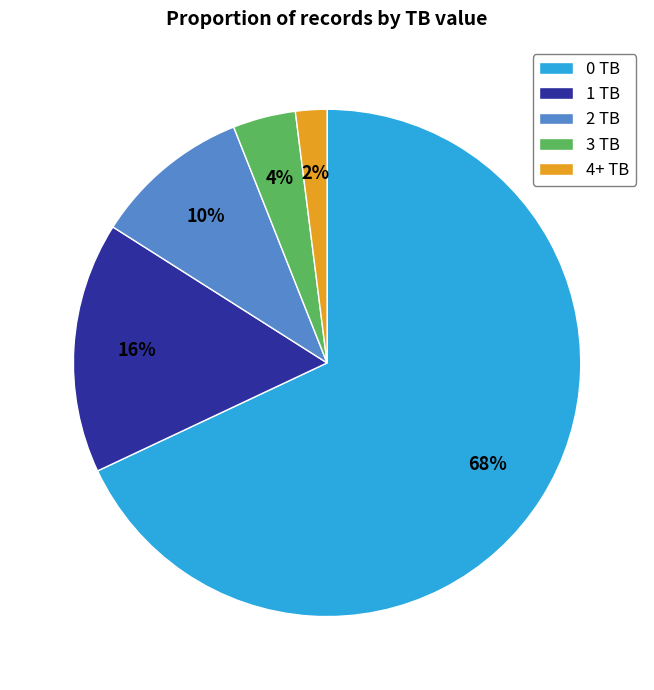

To the nearest percent, what is the average slice percentage?

20%